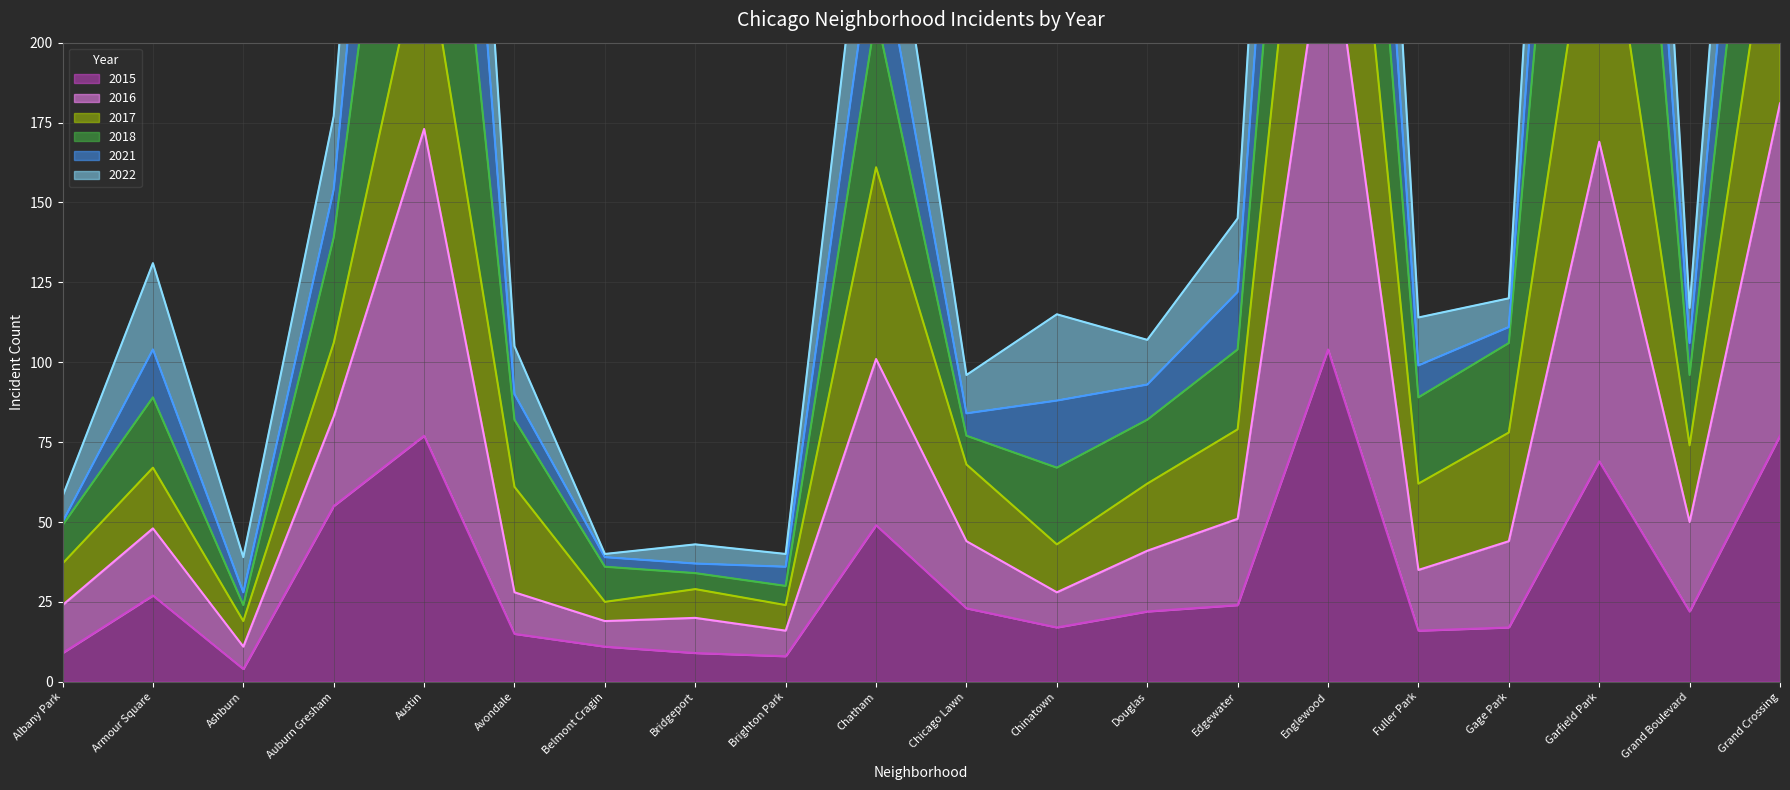

The value of 2015 at Garfield Park is 69. True or false?

True